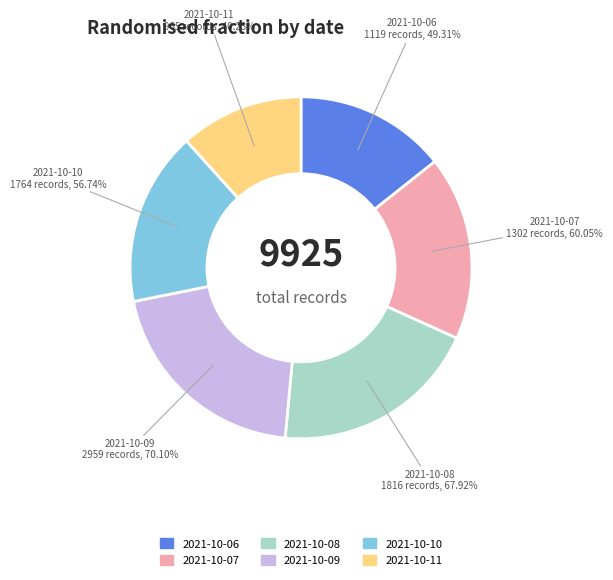

To the nearest percent, what is the difference between the 2021-10-11 and 2021-10-08 slice percentages?

8%